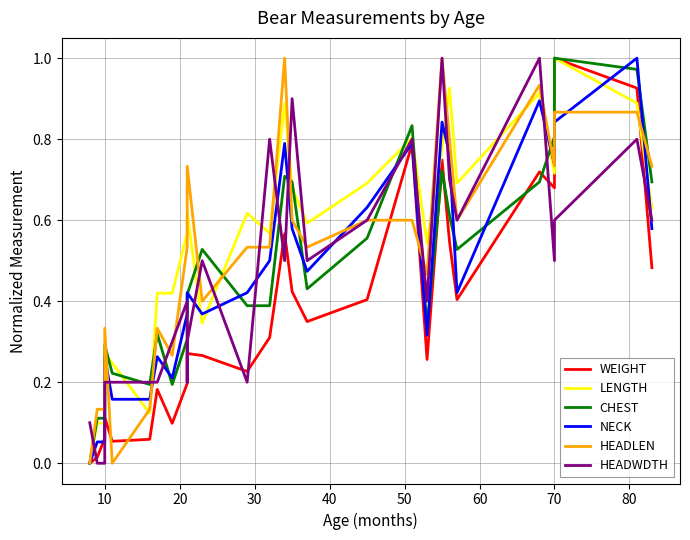

How many lines are shown in the chart?

6